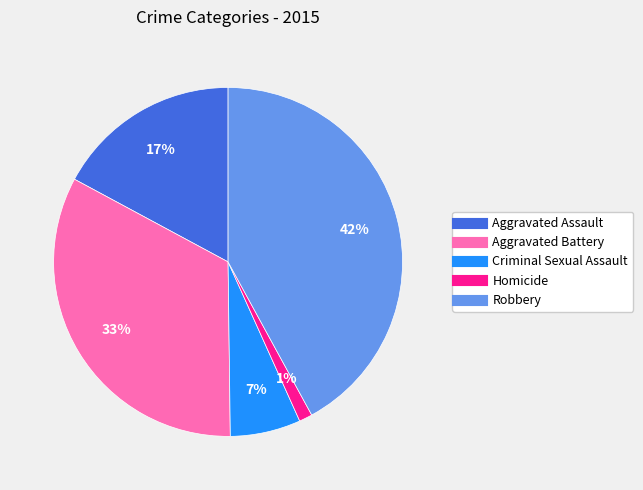

How many slices are in this pie chart?

5